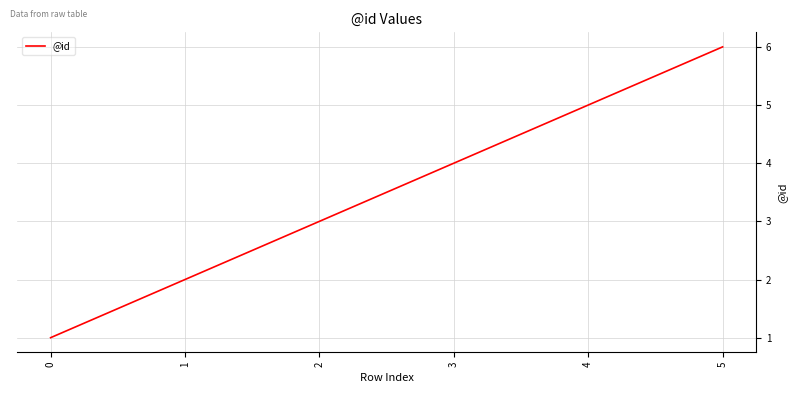

Rank the categories by value from lowest to highest.

0, 1, 2, 3, 4, 5